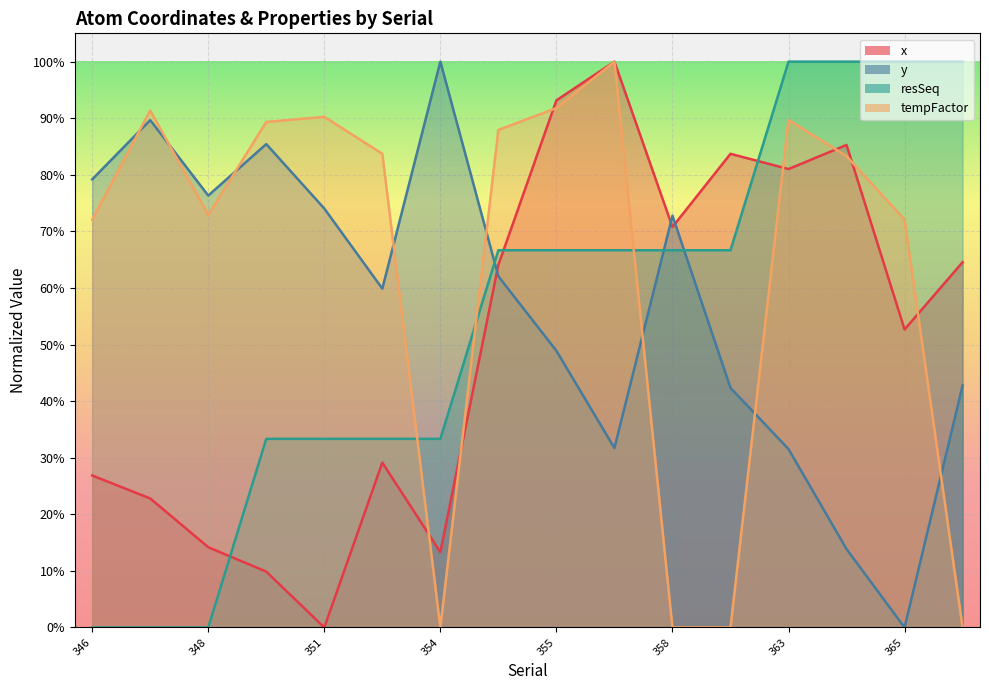

Which category has the lowest value in the x series?

351